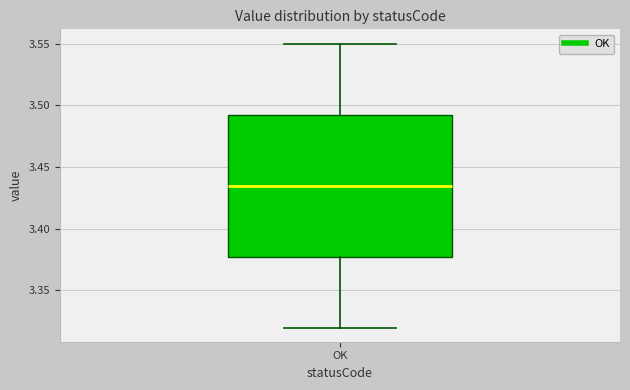

Read this box plot against the y-axis: the position of the median line, the range covered by the box, and the ends of both whiskers. The values are not printed on the chart, so give them approximately, as read against the axis.

median 3.435, box 3.380 to 3.495, whiskers 3.320 to 3.550